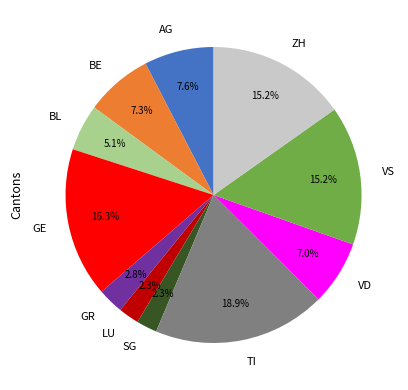

What is the largest slice in the pie chart?

TI